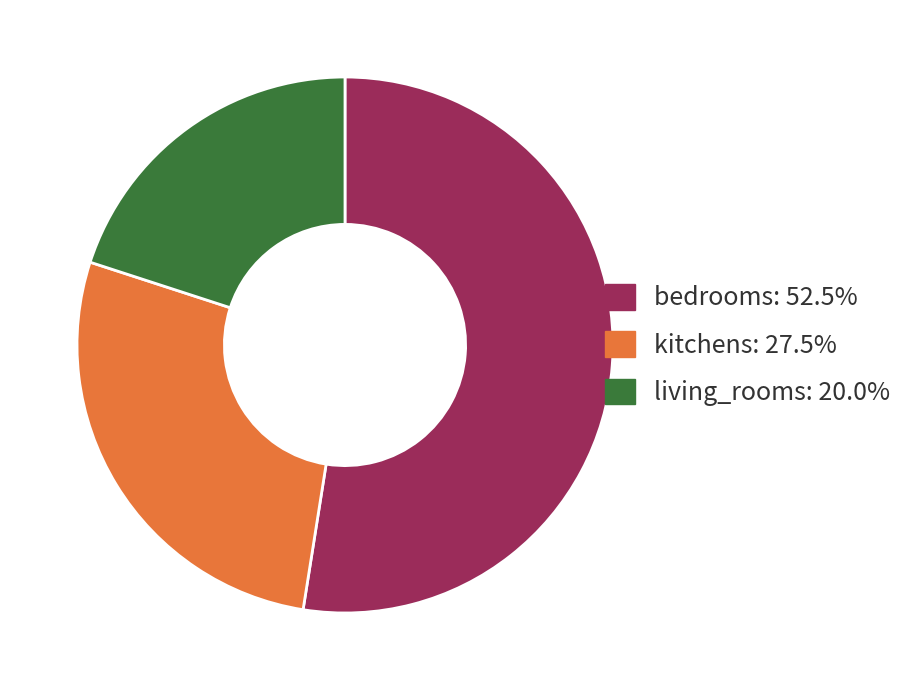

Which category has the biggest portion of the pie?

bedrooms